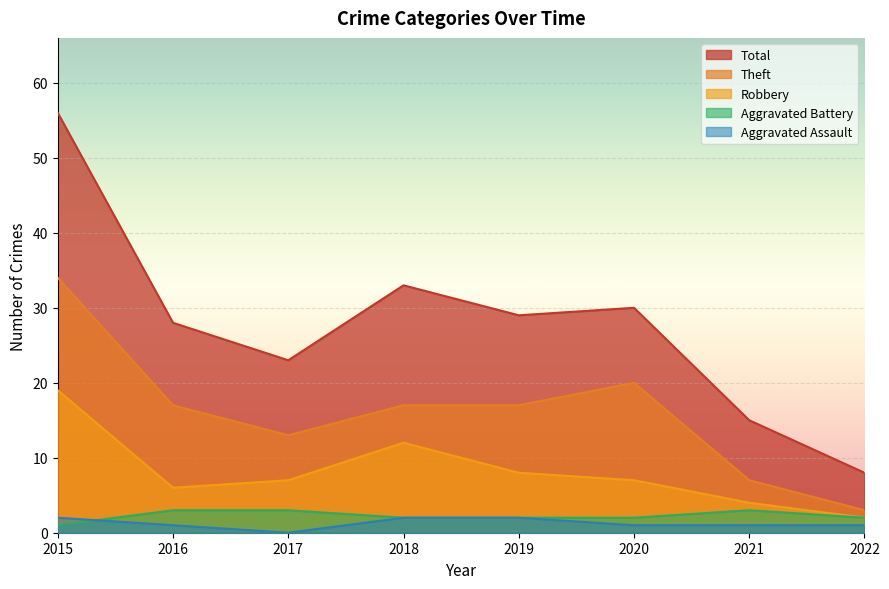

What is the difference between the maximum and minimum values in the Theft series?

31